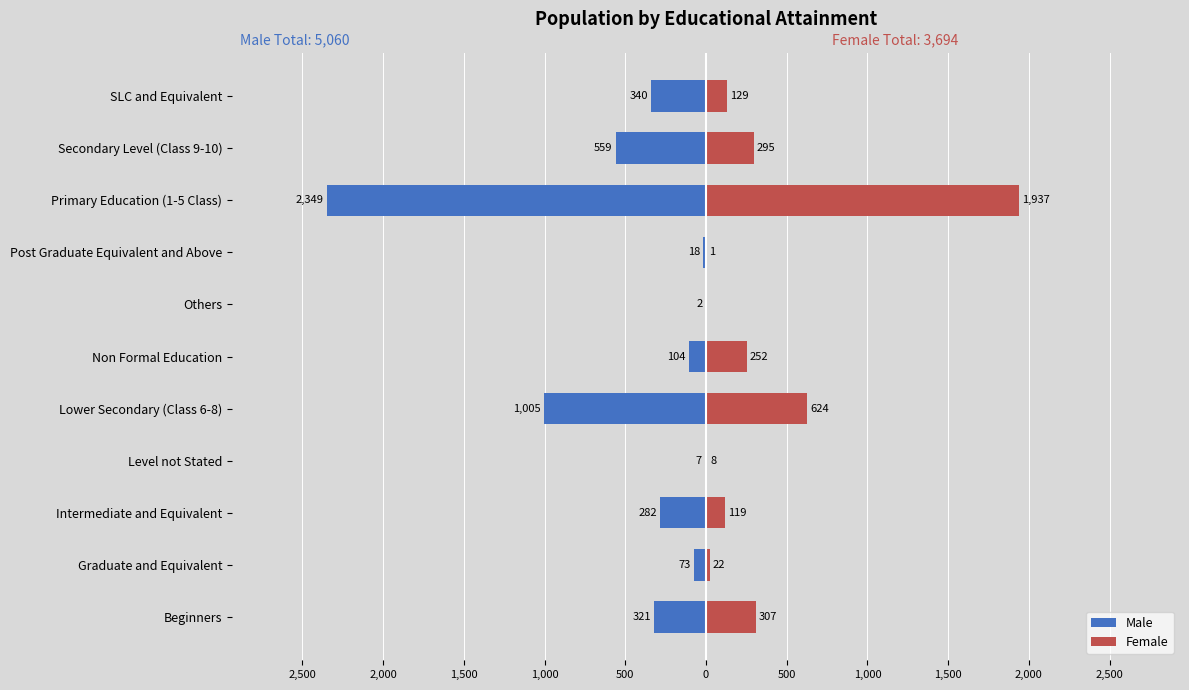

How many data points does each series have?

11